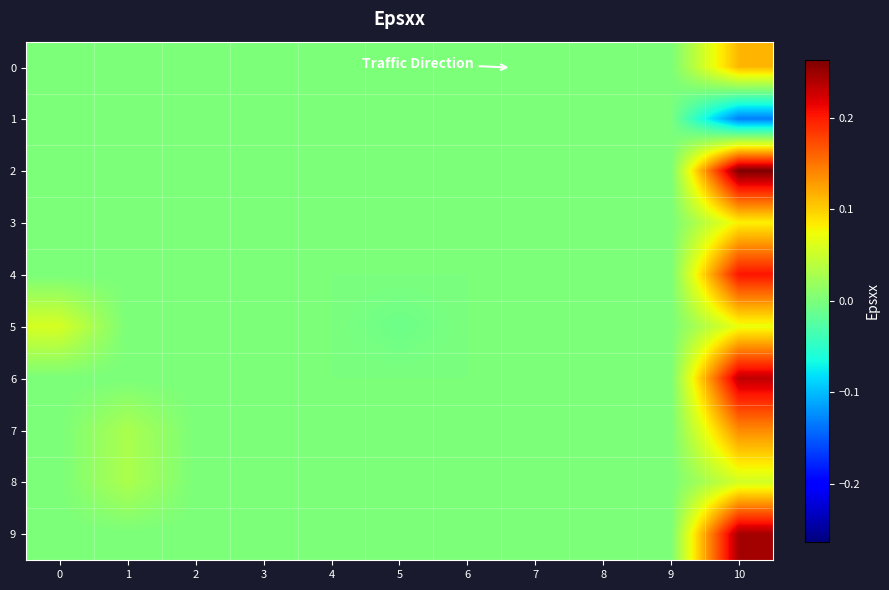

Which category has the highest value across all series?

10